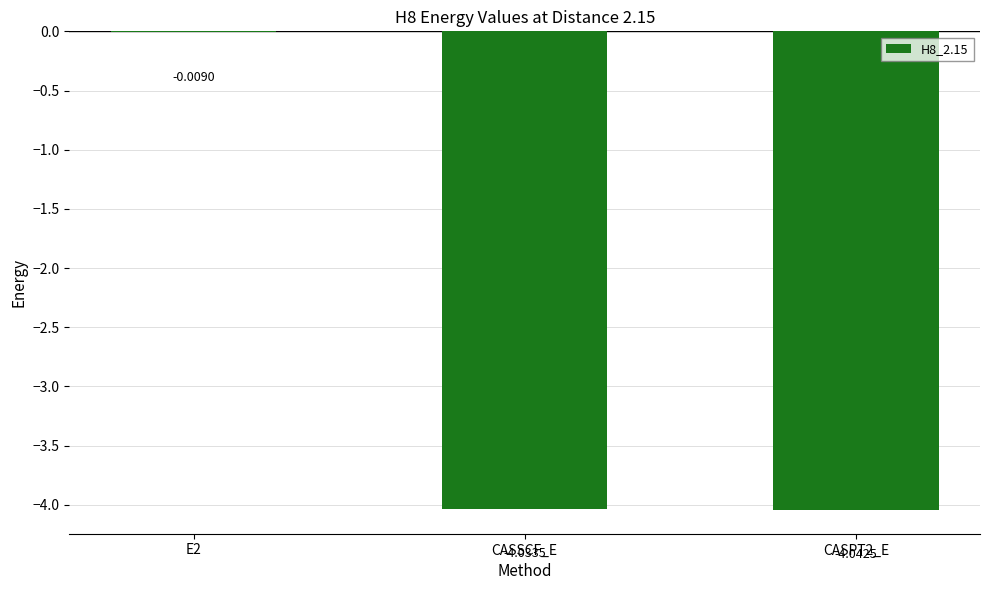

Which has a higher value, CASSCF_E or CASPT2_E?

CASSCF_E